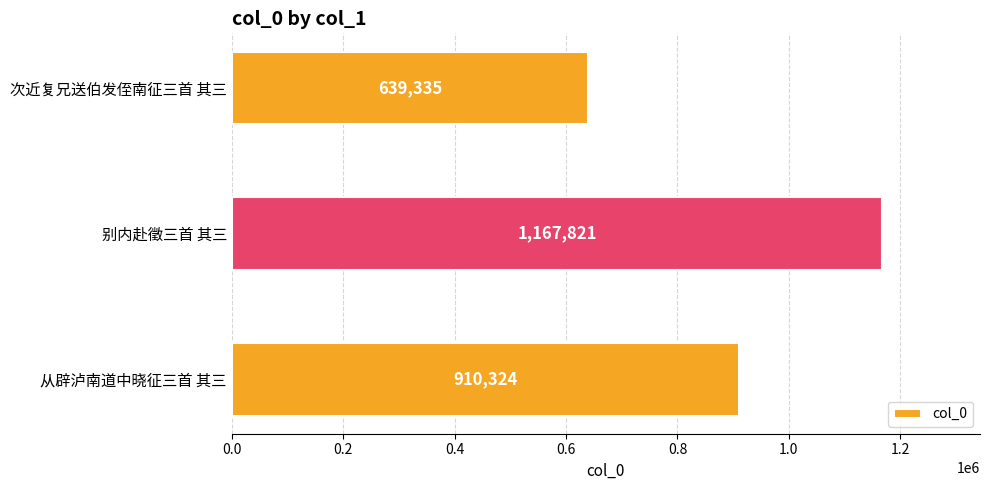

What is the greatest value displayed?

1167821